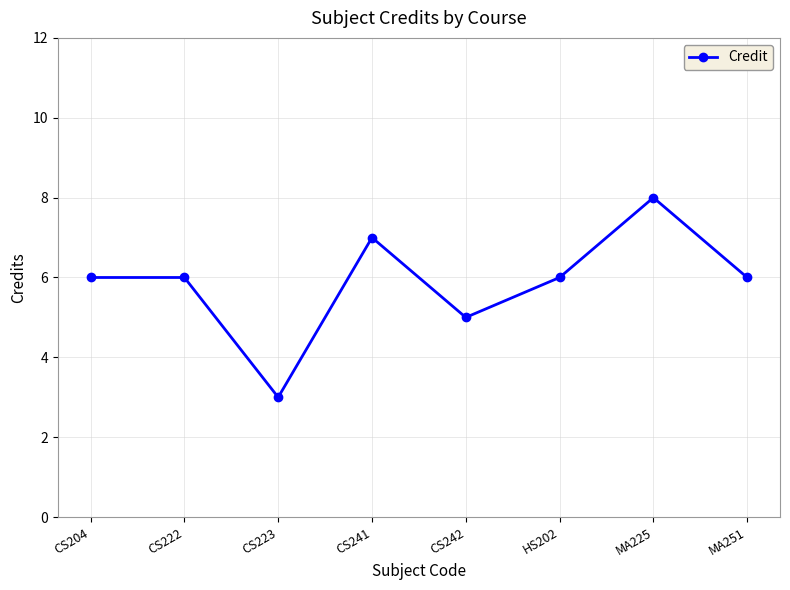

What is the average value?

6